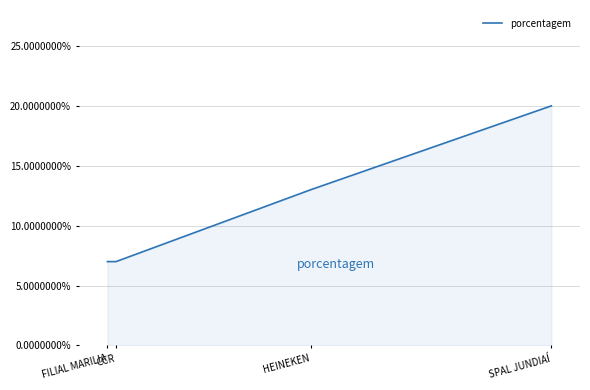

How many distinct data groups are displayed?

1